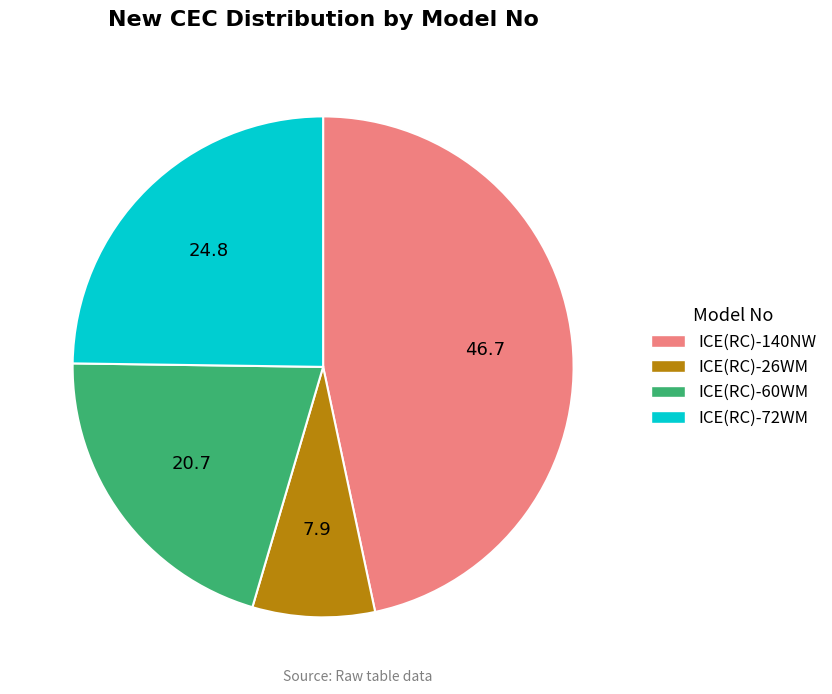

How many slices are in this pie chart?

4